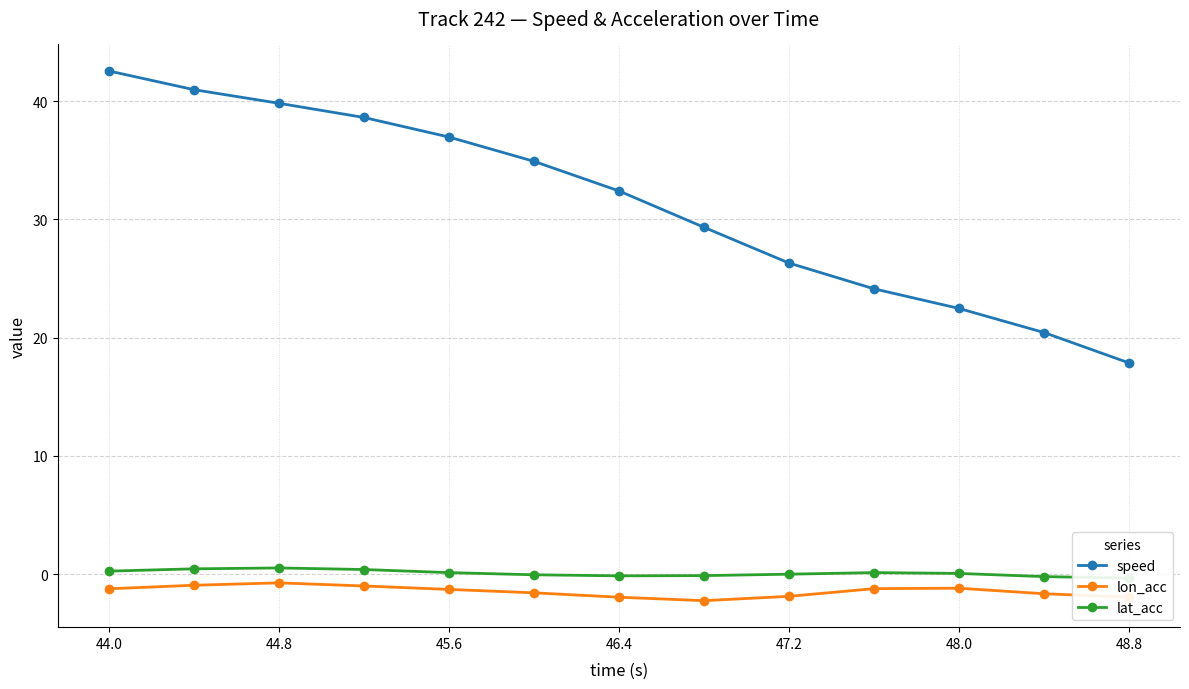

How many values in the speed series are below 32?

6